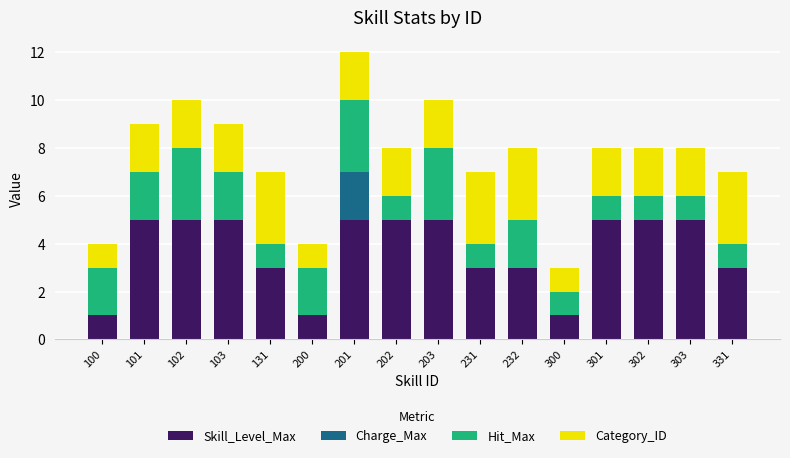

What is the maximum value for Skill_Level_Max?

5